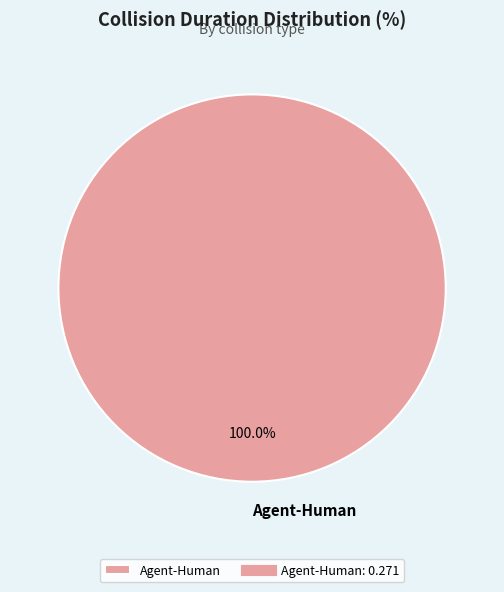

Rank the categories by value from highest to lowest.

Agent-Human